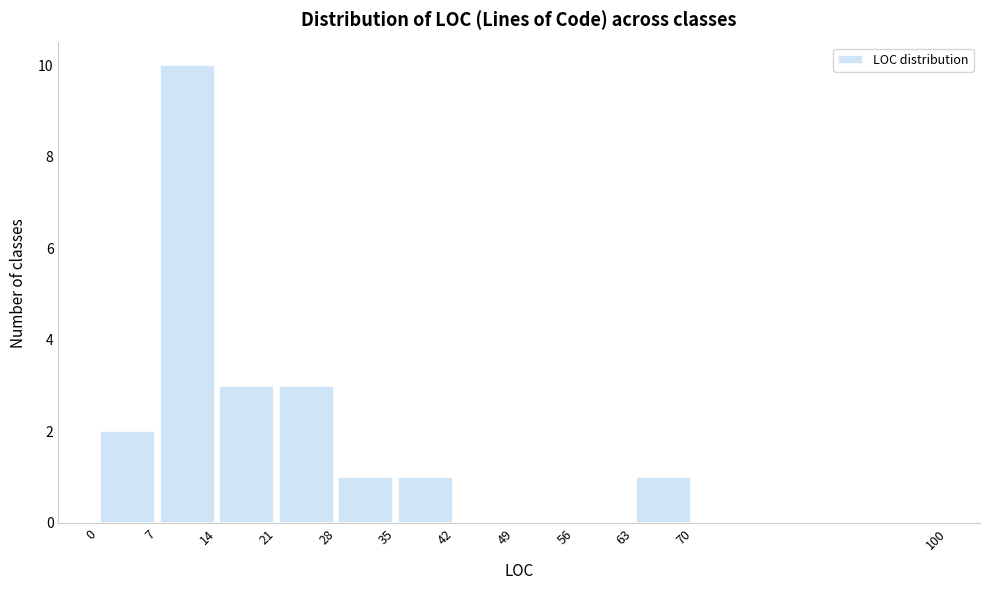

Reading left to right, list every bar in this chart as the range it spans on the x-axis followed by its height. The values are not printed on the chart, so give them approximately, as read against the axis.

0 to 7: 2
7 to 14: 10
14 to 21: 3
21 to 28: 3
28 to 35: 1
35 to 42: 1
42 to 49: 0
49 to 56: 0
56 to 63: 0
63 to 70: 1
70 to 100: 0